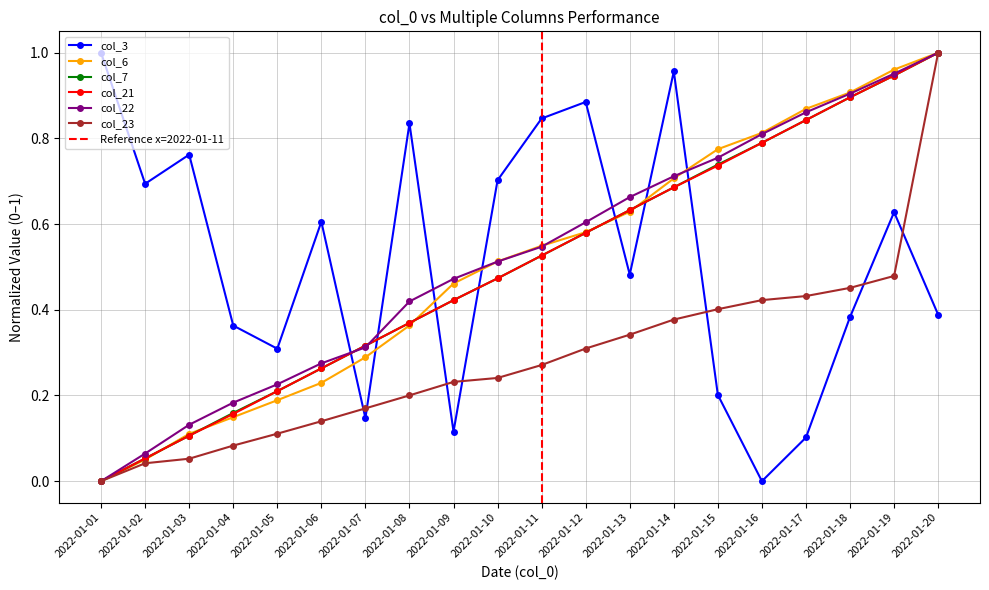

At how many categories does at least one series exceed 0?

20